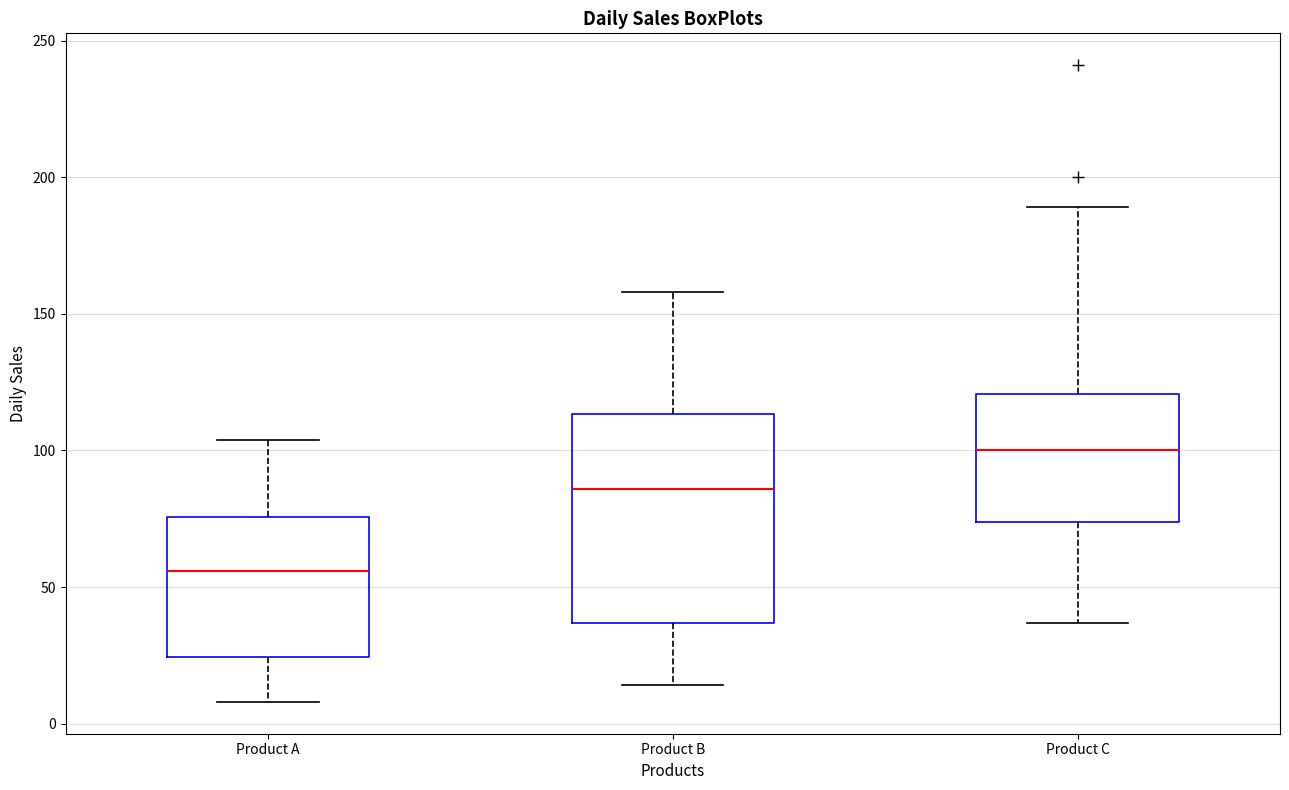

Where is the lower edge of the box for Product A on the y-axis? The values are not printed on the chart, so give them approximately, as read against the axis.

25